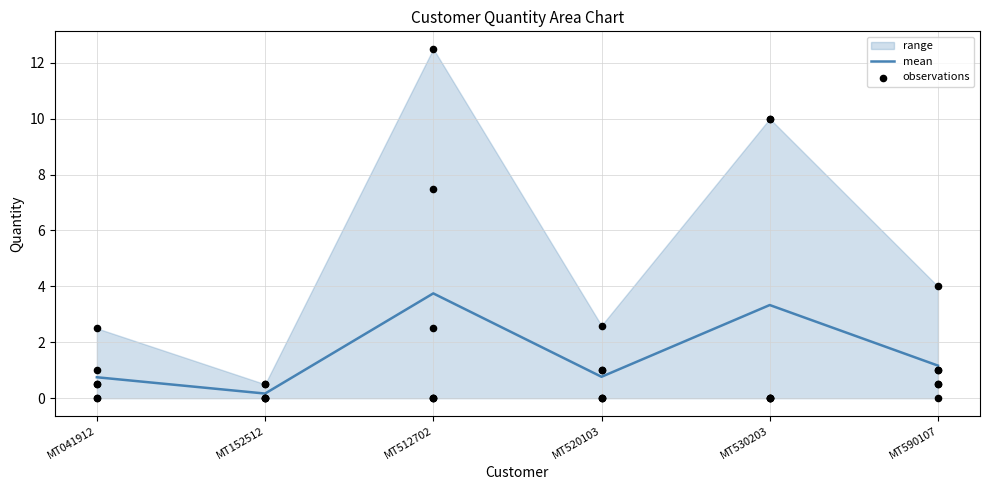

Where does the mean series first go above 1?

MT512702